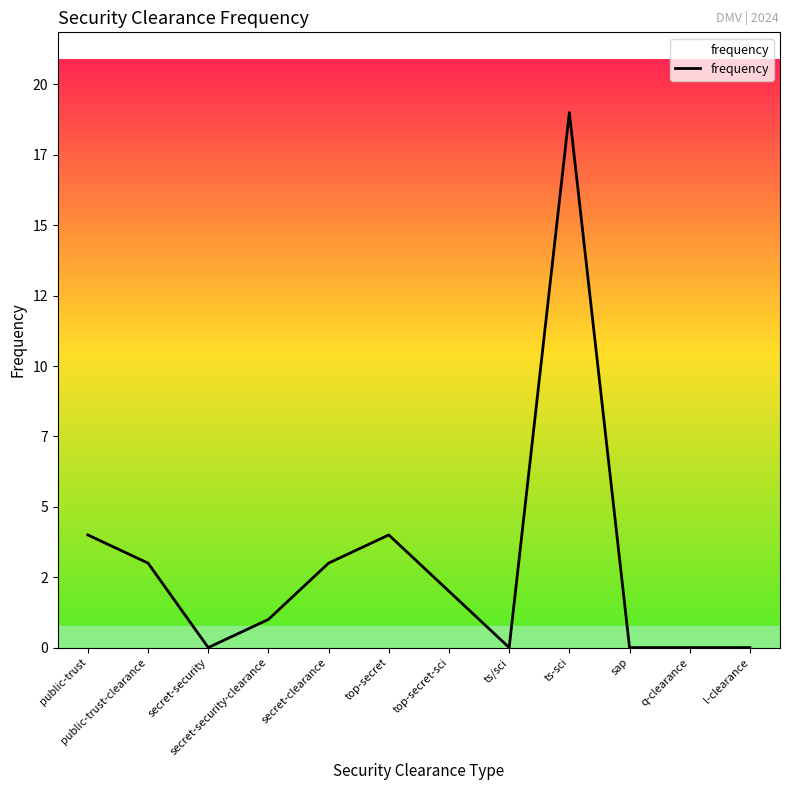

What value does the data have at top-secret-sci?

2